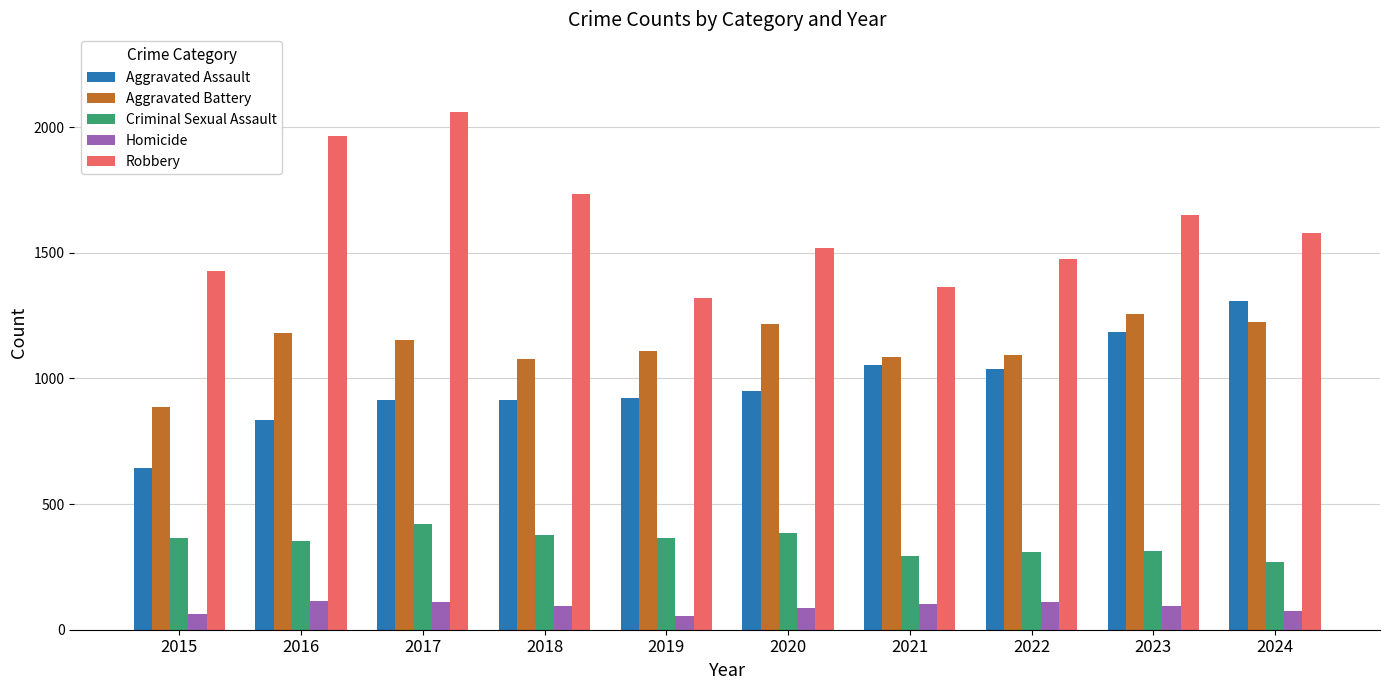

How many distinct data groups are displayed?

5